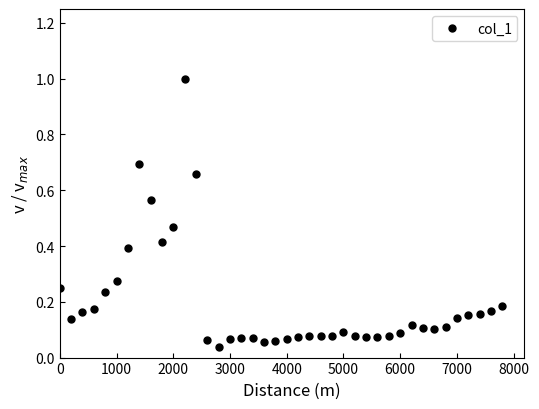

What is the sum of all values?

7.9